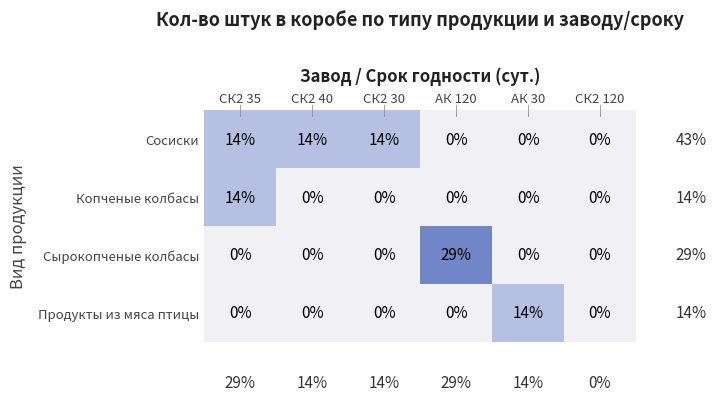

How many values in the Сосиски series are below 14?

3